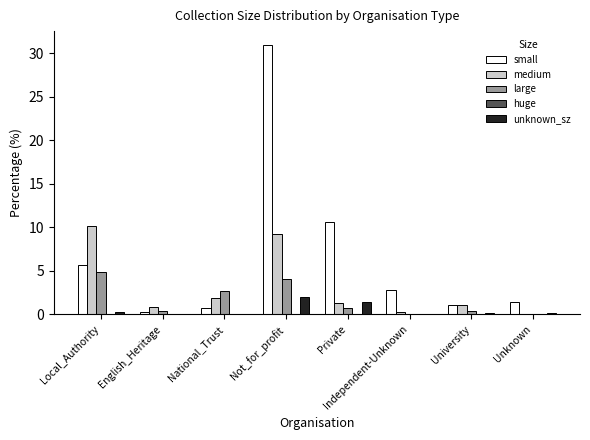

What is the sum of all unknown_sz values?

4.2